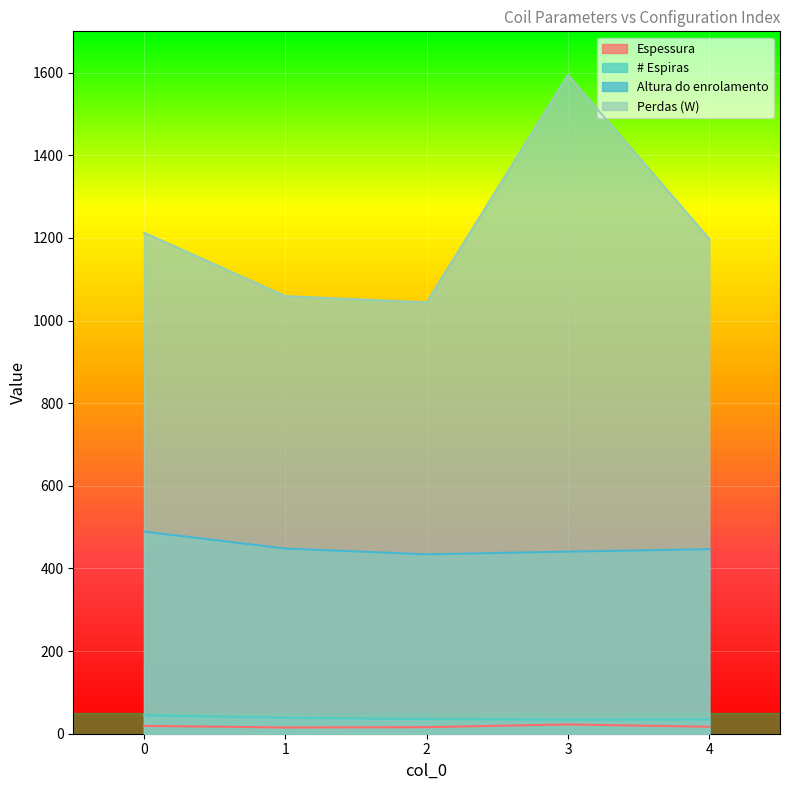

At which category does Altura do enrolamento reach its first local valley?

2